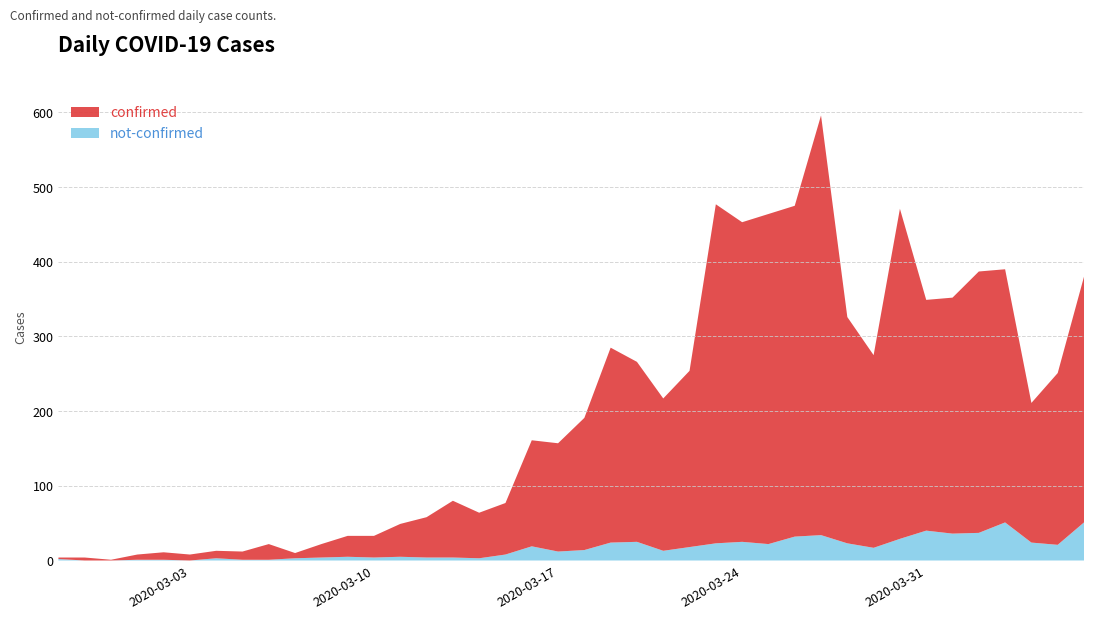

Reading left to right, transcribe all the data shown in this chart.

confirmed: 2020-02-27=2	2020-02-28=4	2020-02-29=1	2020-03-01=7	2020-03-02=10	2020-03-03=8	2020-03-04=10	2020-03-05=11	2020-03-06=21	2020-03-07=7	2020-03-08=18	2020-03-09=28	2020-03-10=29	2020-03-11=44	2020-03-12=54	2020-03-13=76	2020-03-14=61	2020-03-15=69	2020-03-16=142	2020-03-17=145	2020-03-18=177	2020-03-19=261	2020-03-20=241	2020-03-21=204	2020-03-22=236	2020-03-23=454	2020-03-24=428	2020-03-25=442	2020-03-26=443	2020-03-27=562	2020-03-28=303	2020-03-29=258	2020-03-30=442	2020-03-31=309	2020-04-01=316	2020-04-02=350	2020-04-03=339	2020-04-04=187	2020-04-05=230	2020-04-06=329
not-confirmed: 2020-02-27=2	2020-02-28=0	2020-02-29=0	2020-03-01=1	2020-03-02=1	2020-03-03=0	2020-03-04=3	2020-03-05=1	2020-03-06=1	2020-03-07=3	2020-03-08=4	2020-03-09=5	2020-03-10=4	2020-03-11=5	2020-03-12=4	2020-03-13=4	2020-03-14=3	2020-03-15=8	2020-03-16=19	2020-03-17=12	2020-03-18=14	2020-03-19=24	2020-03-20=25	2020-03-21=13	2020-03-22=18	2020-03-23=23	2020-03-24=25	2020-03-25=22	2020-03-26=32	2020-03-27=34	2020-03-28=23	2020-03-29=17	2020-03-30=29	2020-03-31=40	2020-04-01=36	2020-04-02=37	2020-04-03=51	2020-04-04=24	2020-04-05=21	2020-04-06=51